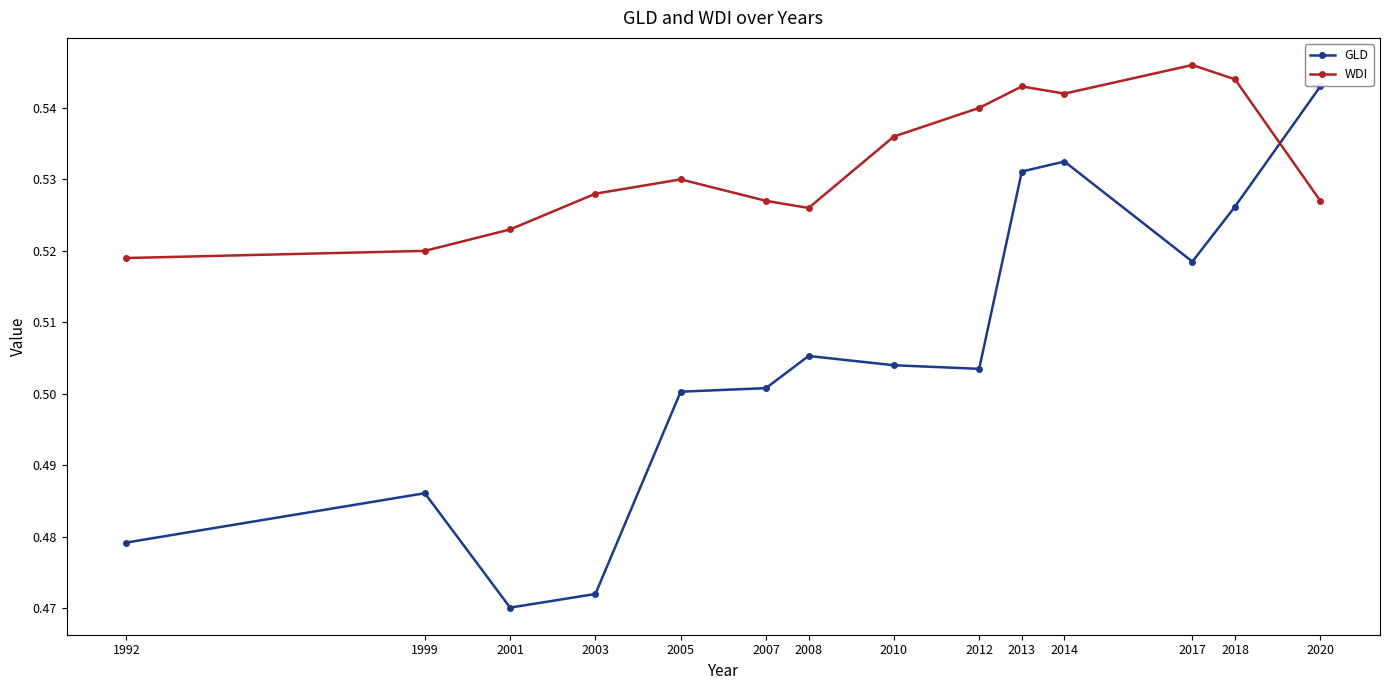

Which series has the largest range (max minus min)?

GLD